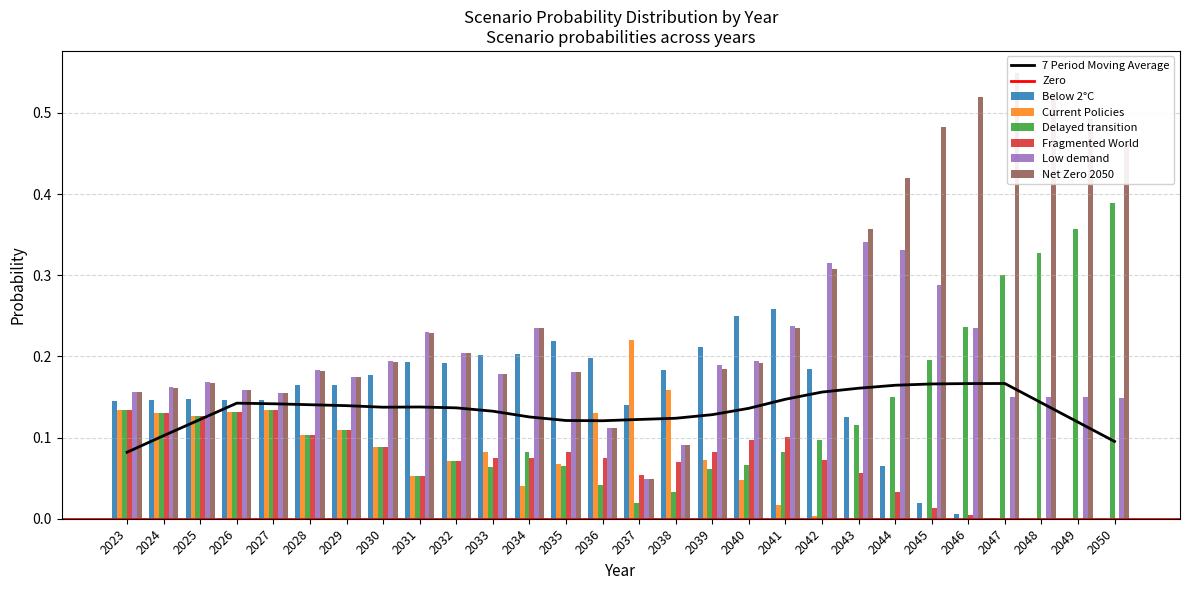

How many bars are there in total?

168